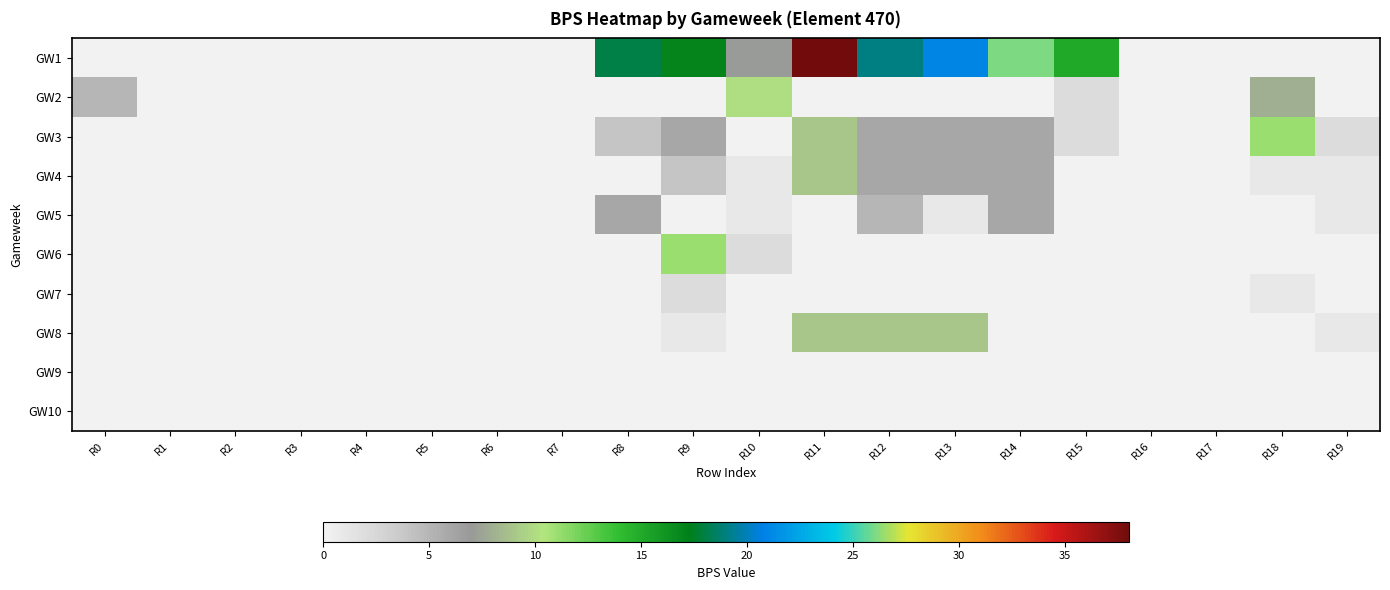

Rank the series by their maximum value, from highest to lowest.

GW1, GW3, GW6, GW2, GW4, GW8, GW5, GW7, GW9, GW10